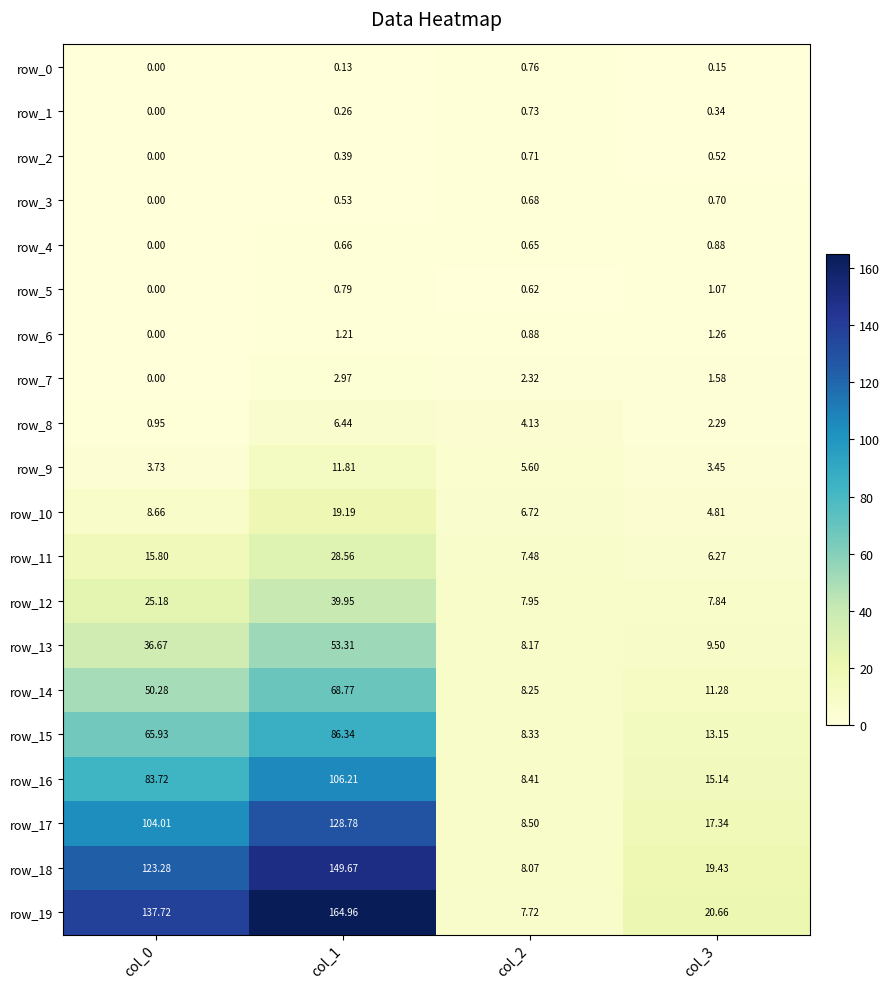

What is the difference between the maximum and minimum values in the row_12 series?

32.1